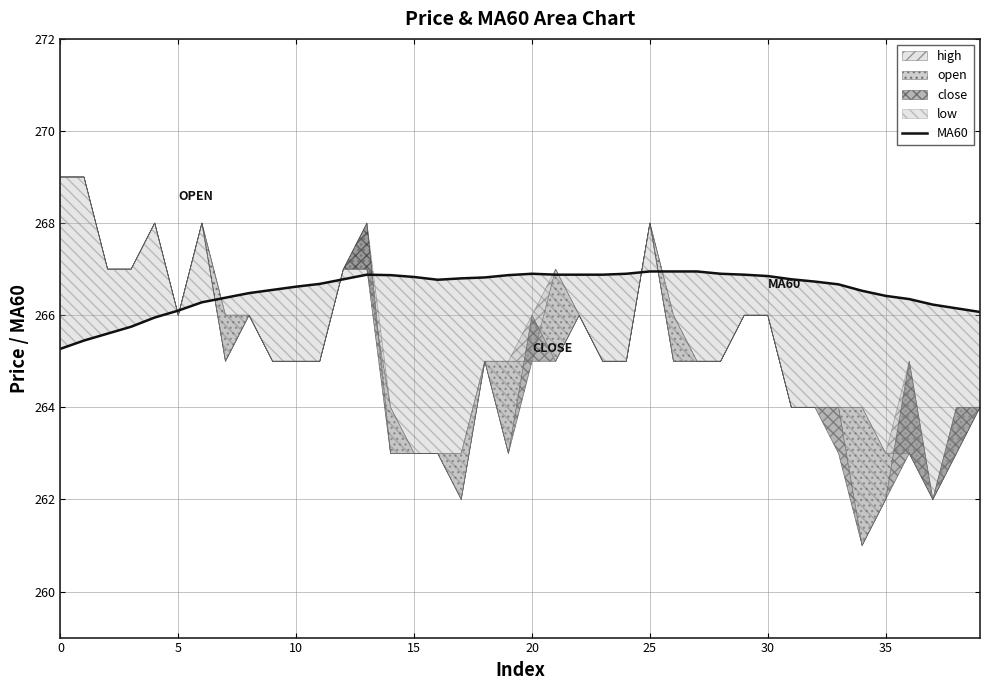

Is it true that the value at 22 is 377.3?

False